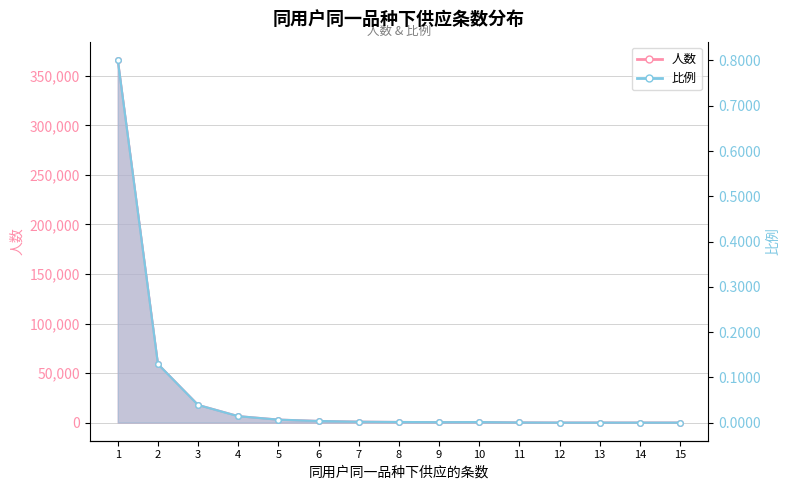

What is the difference between the highest and lowest values at 5?

2999.0